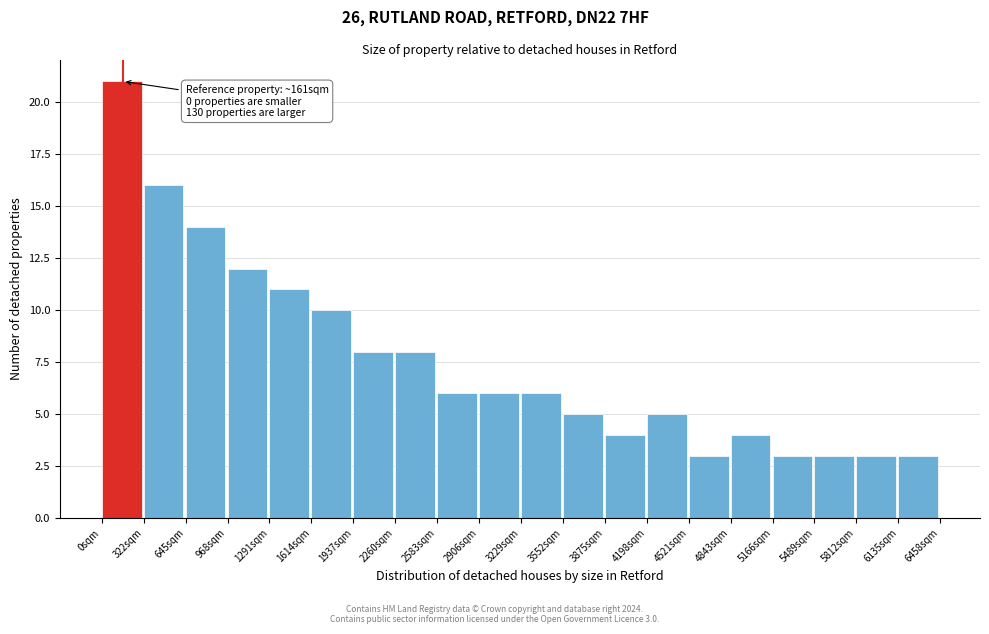

Over which range of the x-axis is the bar tallest?

0 to 300